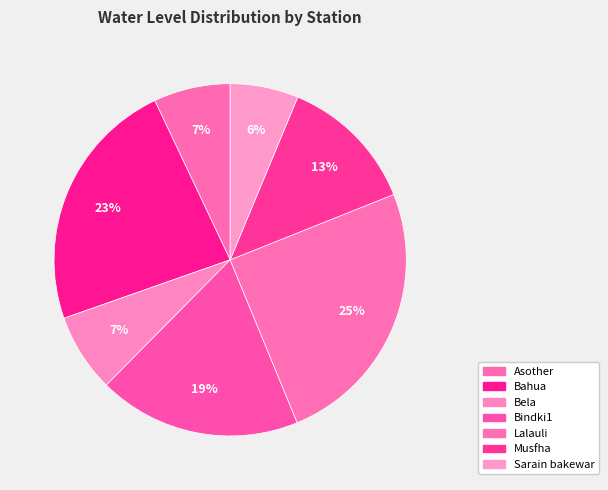

How much of the chart is everything except Sarain bakewar?

93.7%